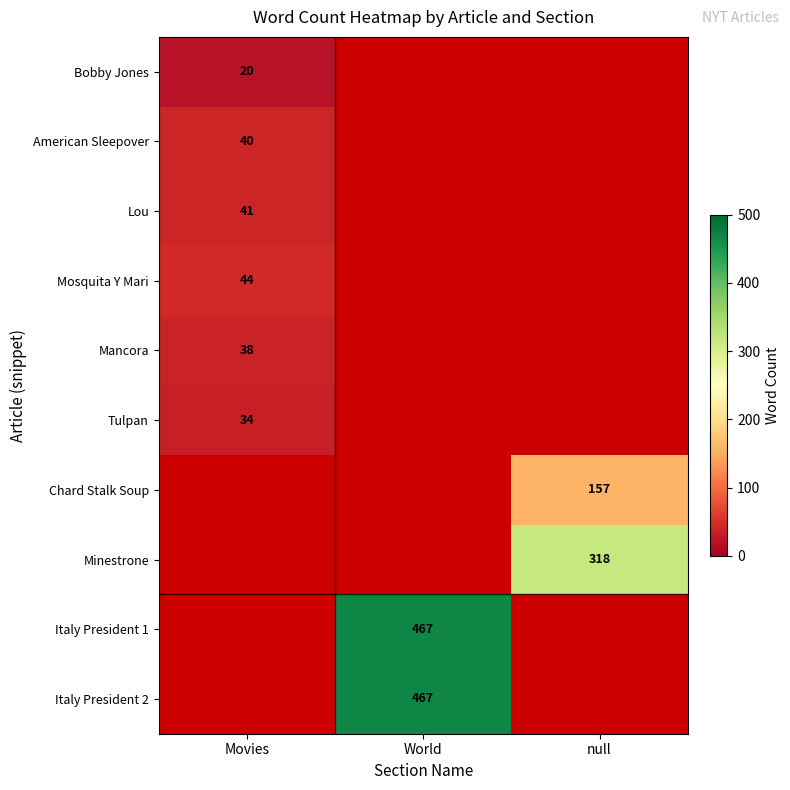

The value of Bobby Jones at Movies is 13. True or false?

False